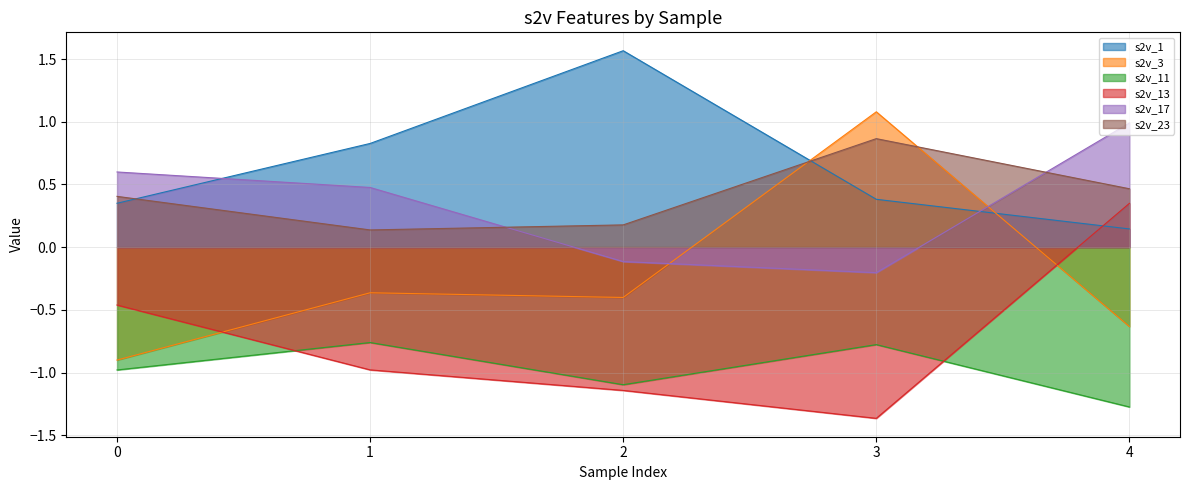

Which has a higher value, 4 or 1?

1